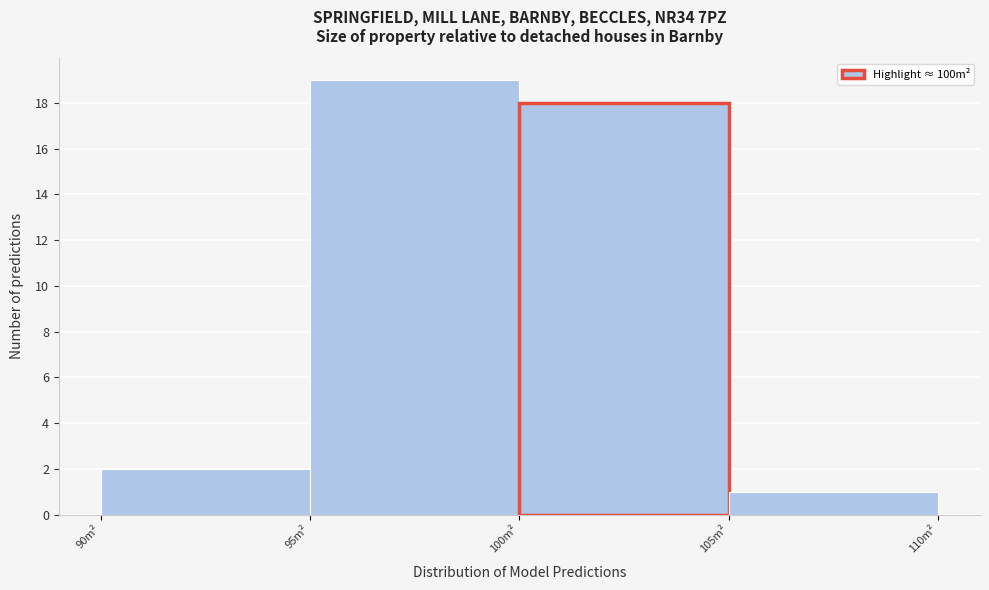

What is the height of the bar covering 90 to 95 on the x-axis? The values are not printed on the chart, so give them approximately, as read against the axis.

2